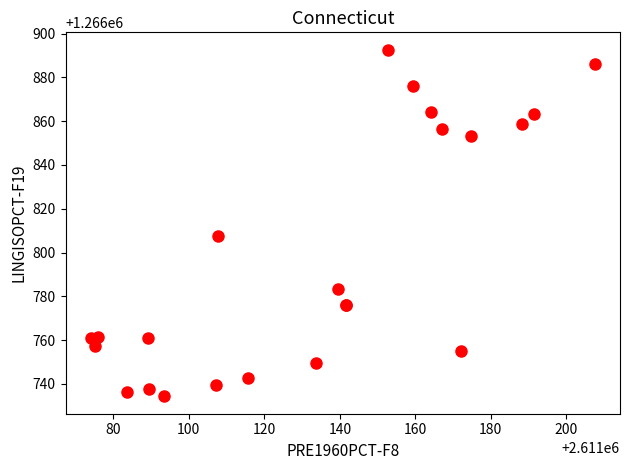

What Y value in the scatter plot is closest to 1266813?

1266807.3